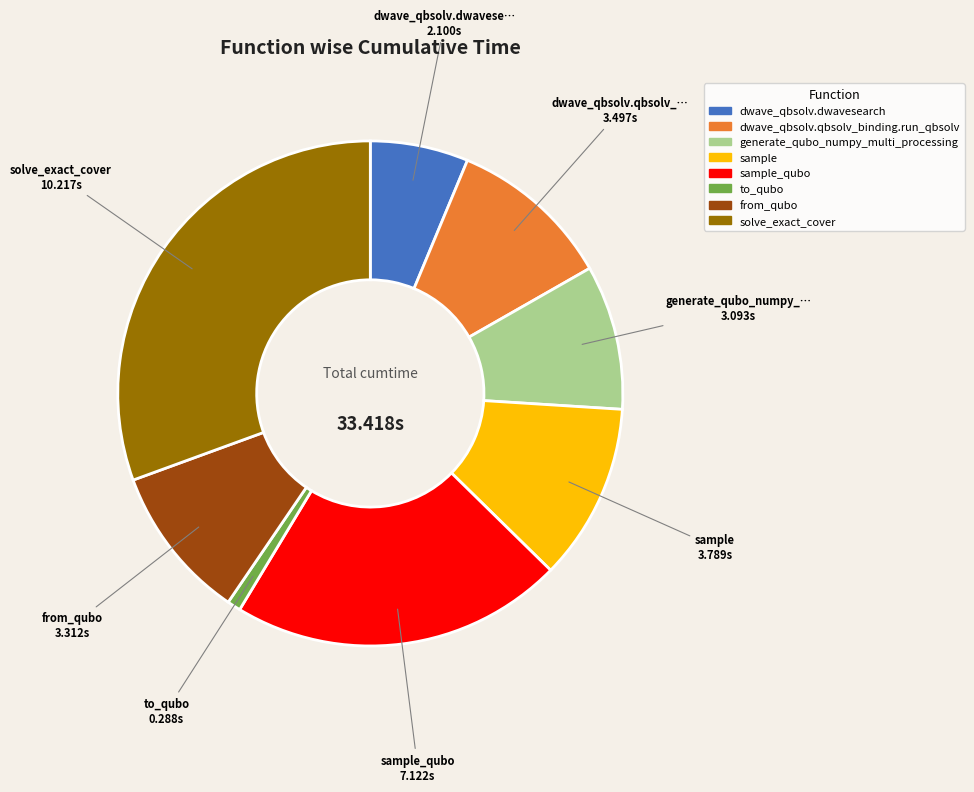

Rank the categories by value from lowest to highest.

to_qubo, dwave_qbsolv.dwavesearch, generate_qubo_numpy_multi_processing, from_qubo, dwave_qbsolv.qbsolv_binding.run_qbsolv, sample, sample_qubo, solve_exact_cover